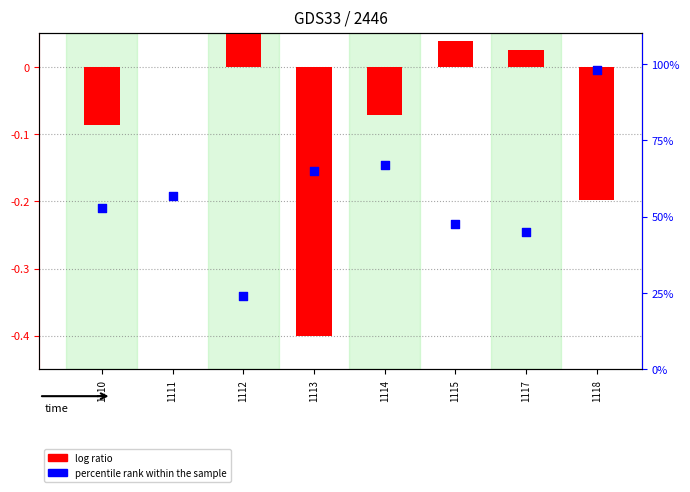

Which series reaches the minimum Y coordinate?

log ratio